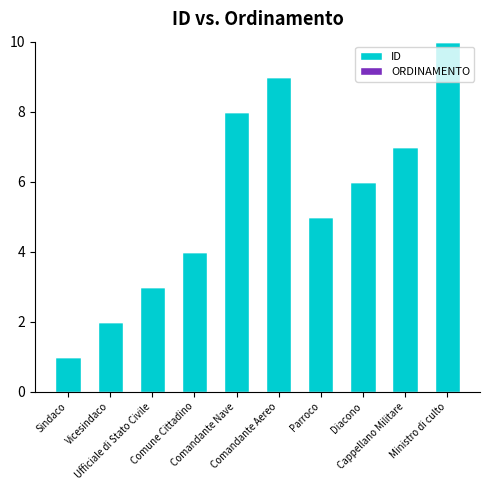

What is the label of the 6th bar from the right?

Comandante Nave